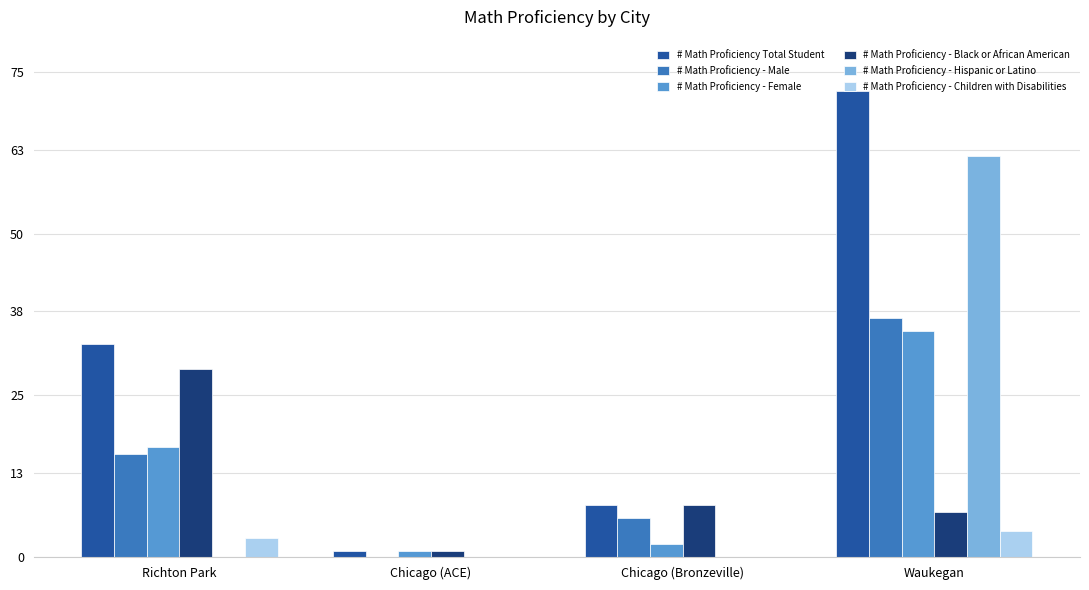

What is the sum of all # Math Proficiency - Female values?

55